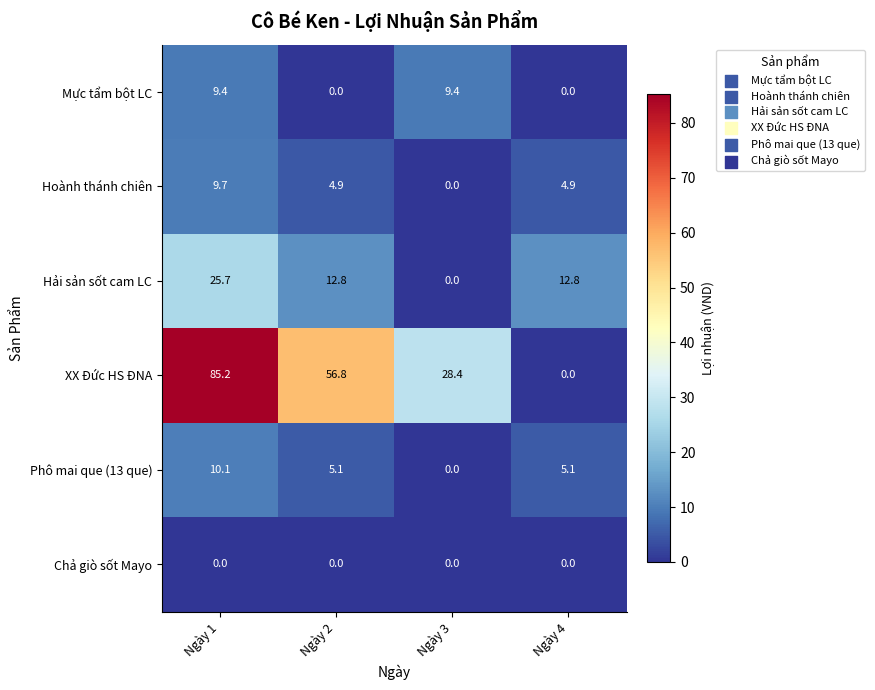

What is the spread (max minus min) of values at Ngày 3?

28.4